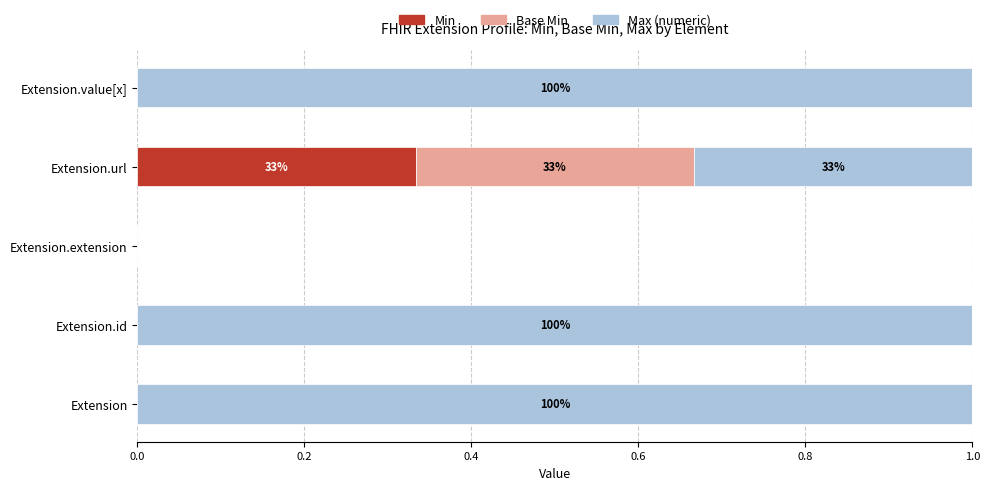

At which label does Min reach its peak?

Extension.url